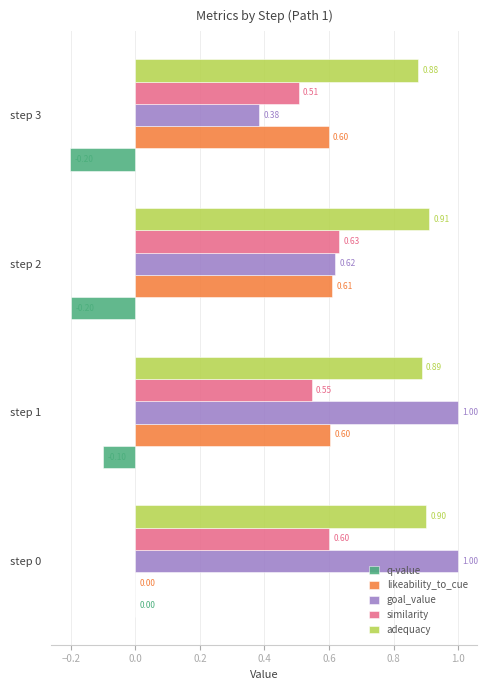

What is the sum of all adequacy values?

3.6